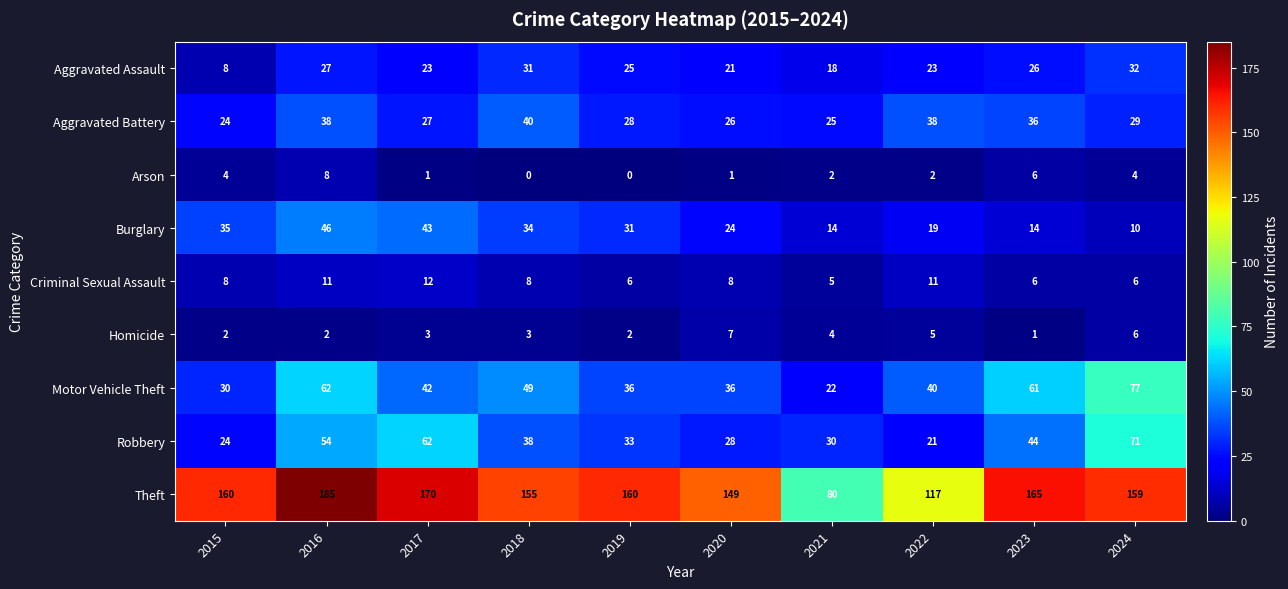

List the series in order of their peak value, lowest first.

Homicide, Arson, Criminal Sexual Assault, Aggravated Assault, Aggravated Battery, Burglary, Robbery, Motor Vehicle Theft, Theft